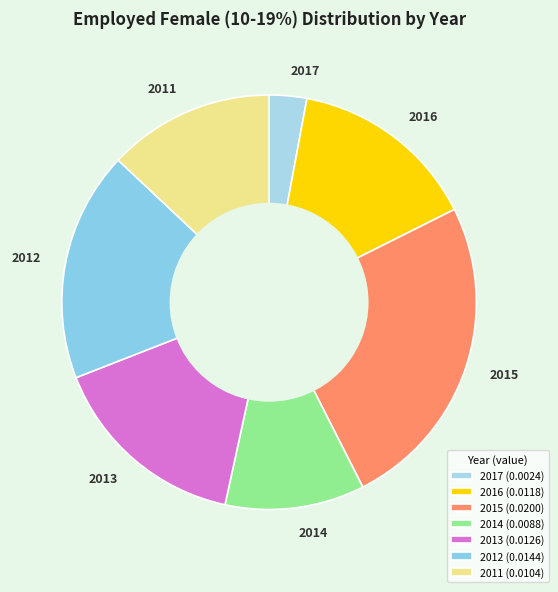

Is there any slice that represents more than half of the pie?

No